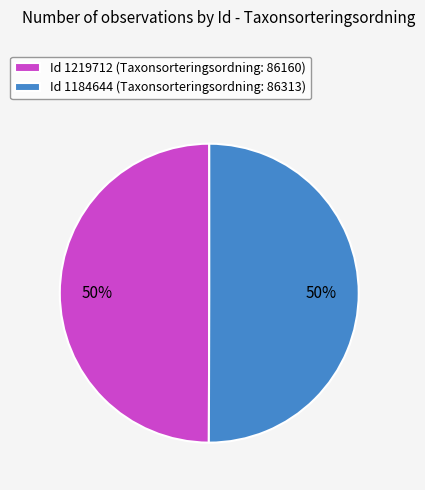

How many slices are in this pie chart?

2